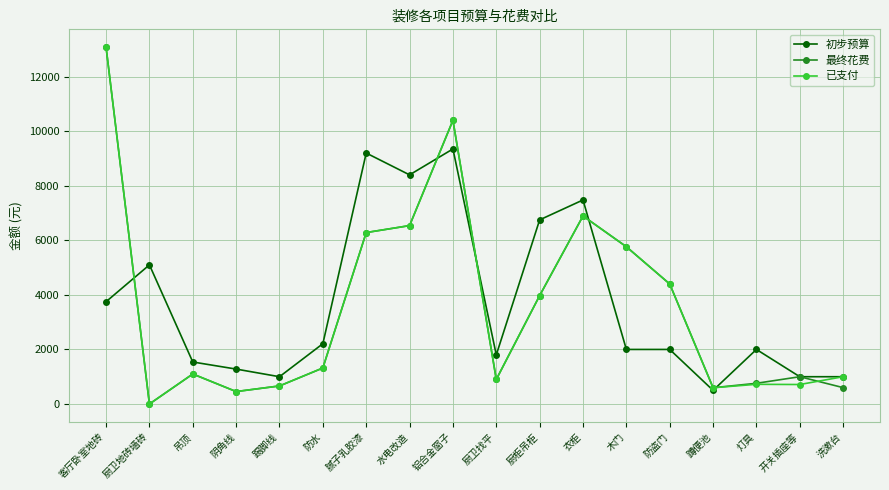

Where is the first local maximum for 初步预算?

厨卫地砖墙砖